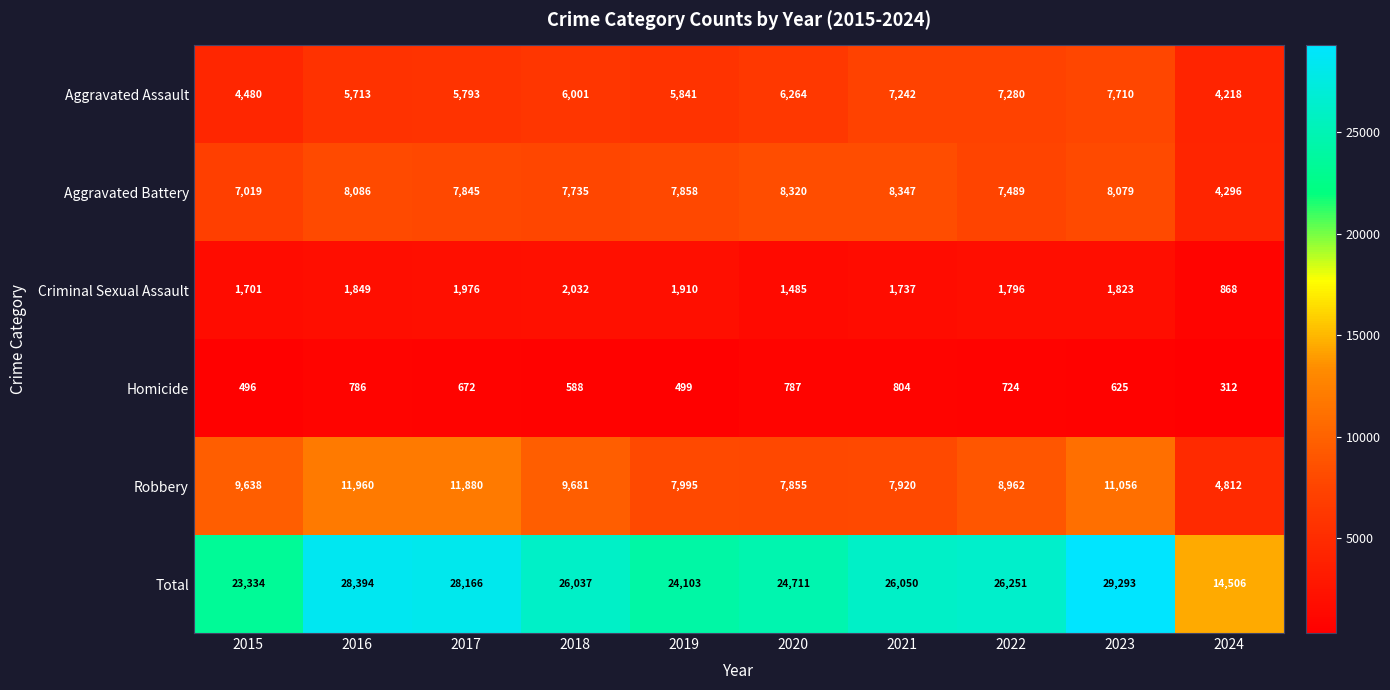

Which category has the highest value across all series?

2023